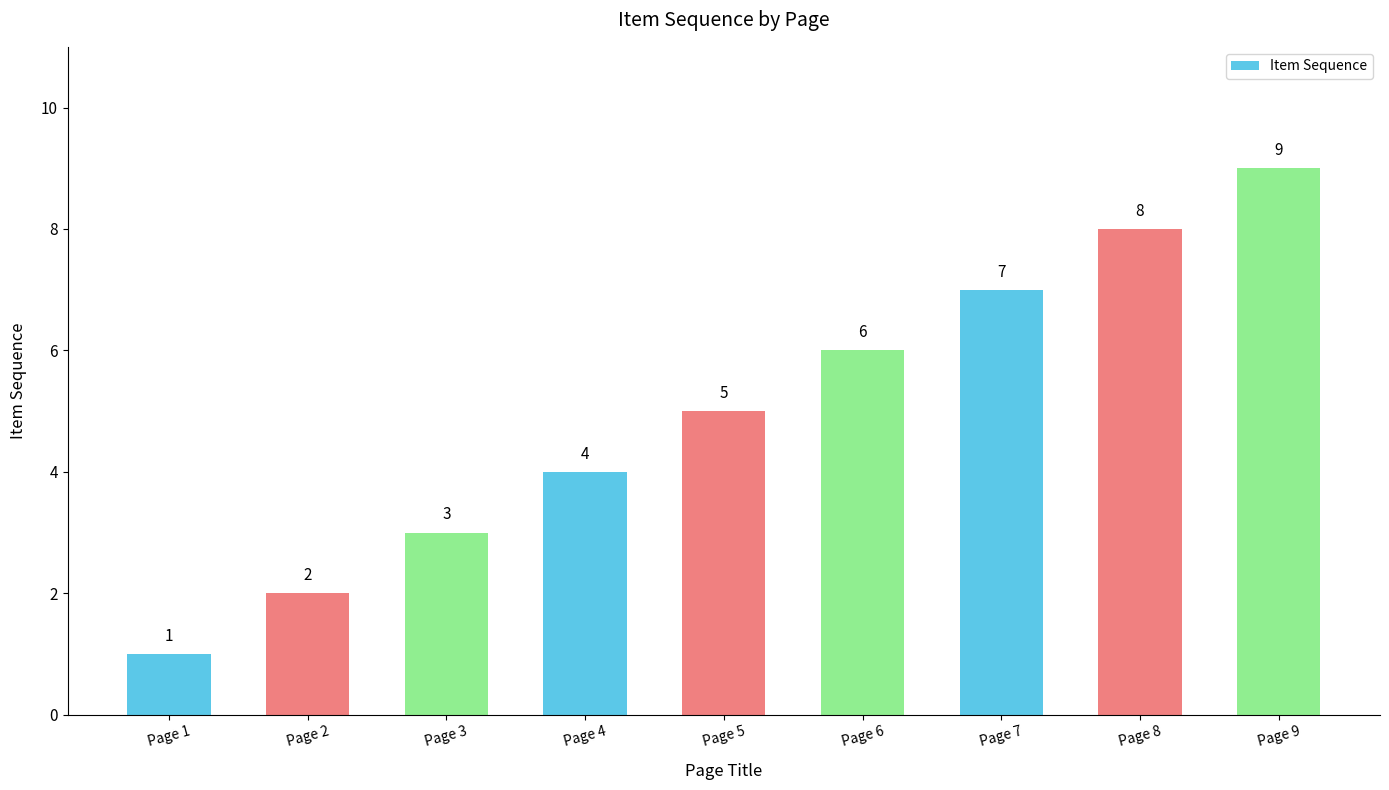

What is the value of the 7th bar from the left?

7